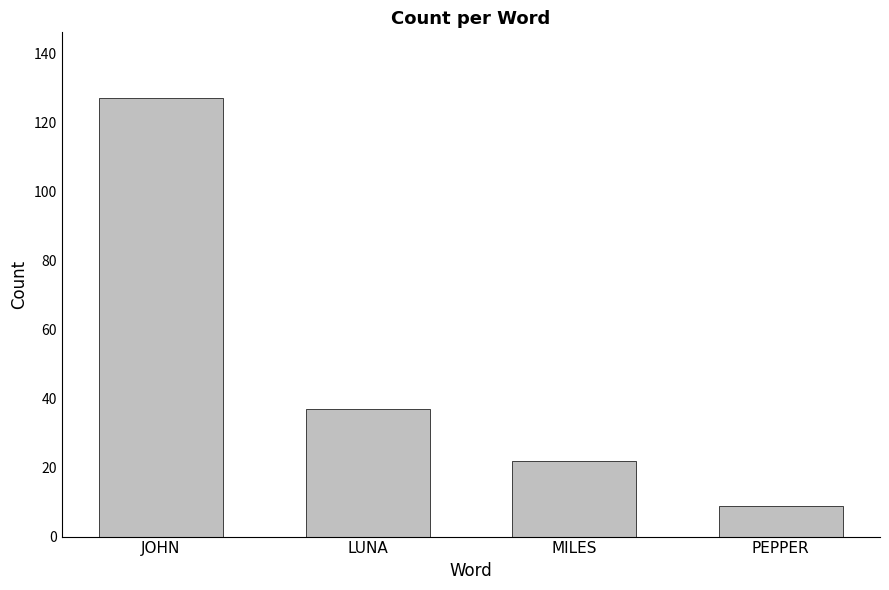

What is the difference between the maximum and minimum values?

118